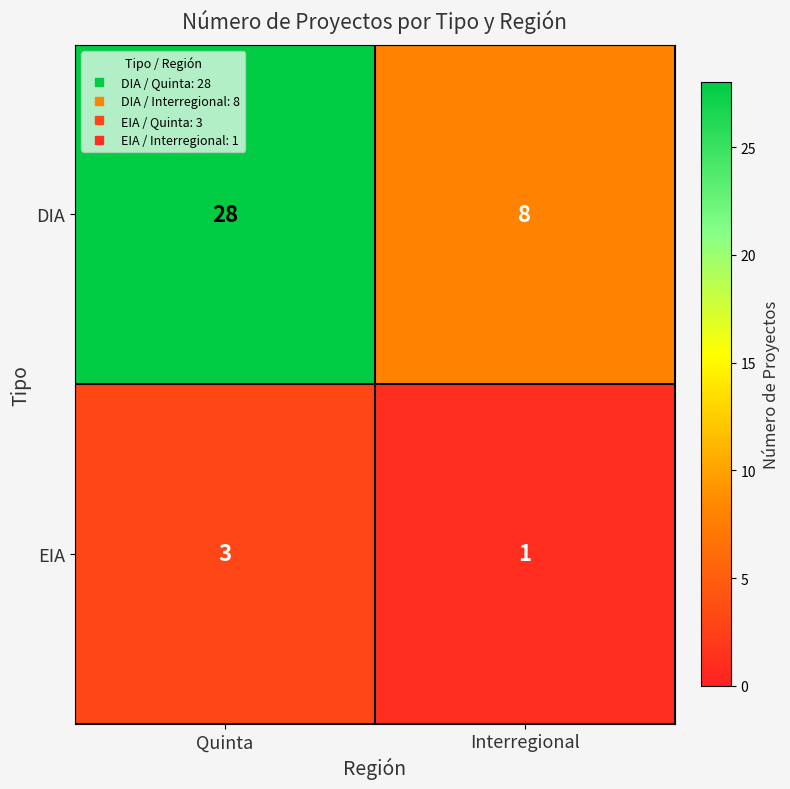

At how many categories does at least one series exceed 23?

1